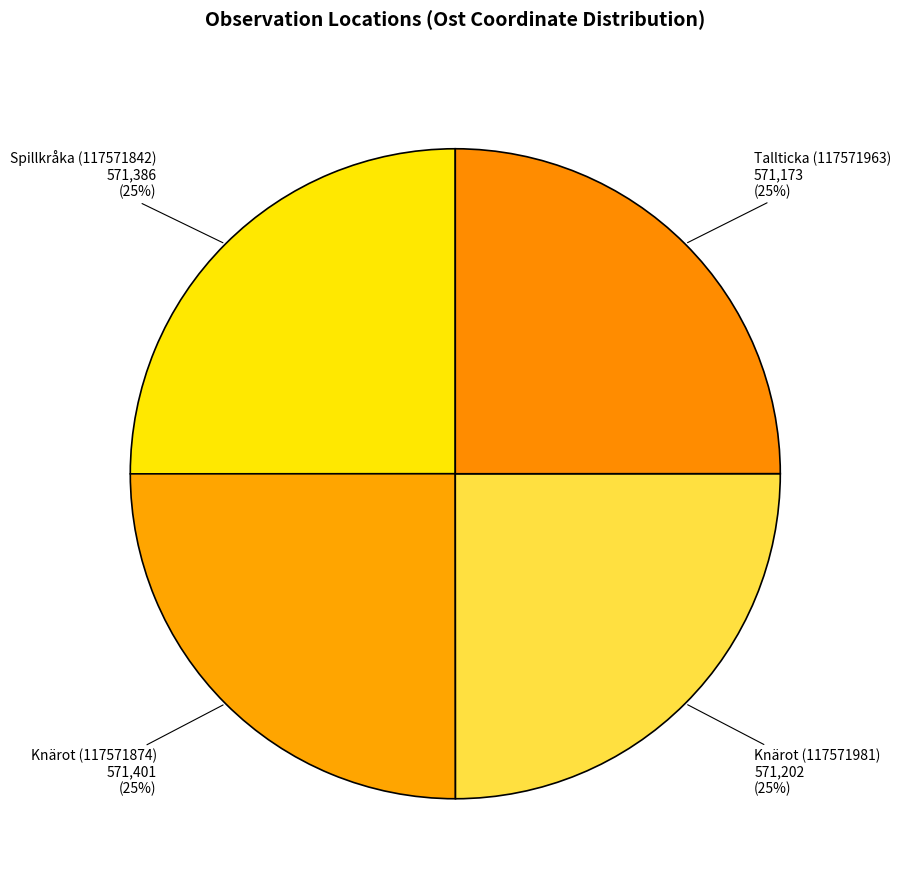

Which slice is the smallest?

Tallticka (117571963)